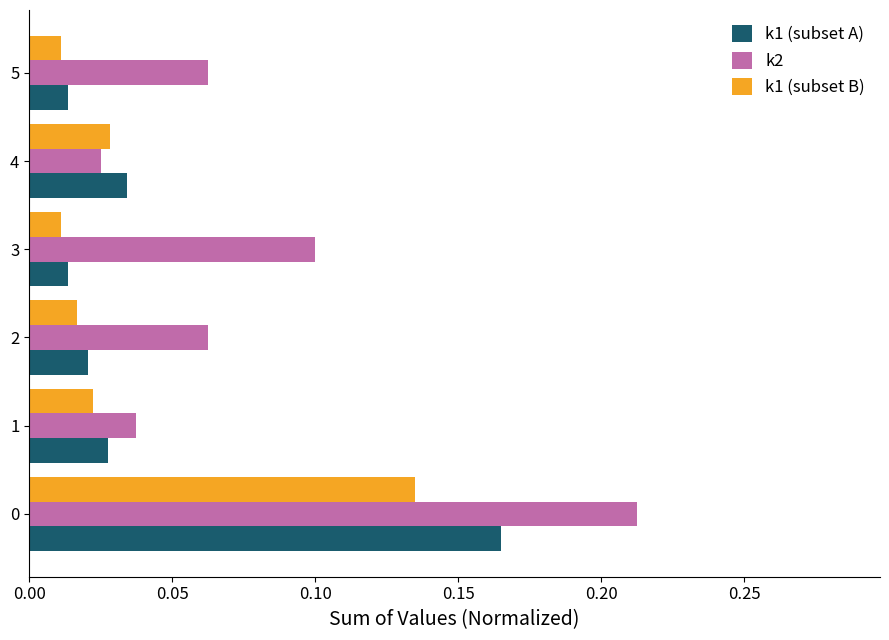

Rank the series by their average value, from lowest to highest.

k1 (subset B), k1 (subset A), k2